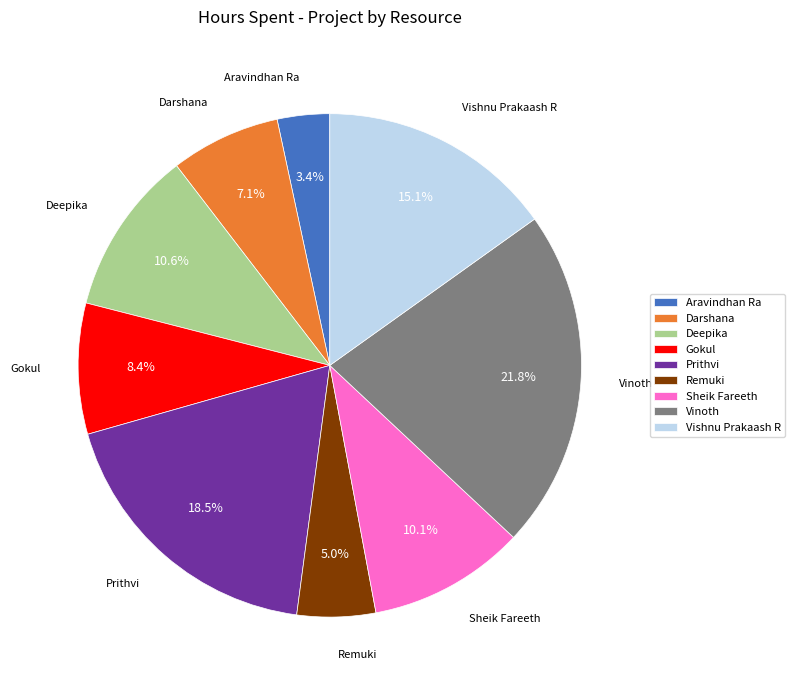

To the nearest percent, what is the difference between the largest and smallest slice percentages?

18%